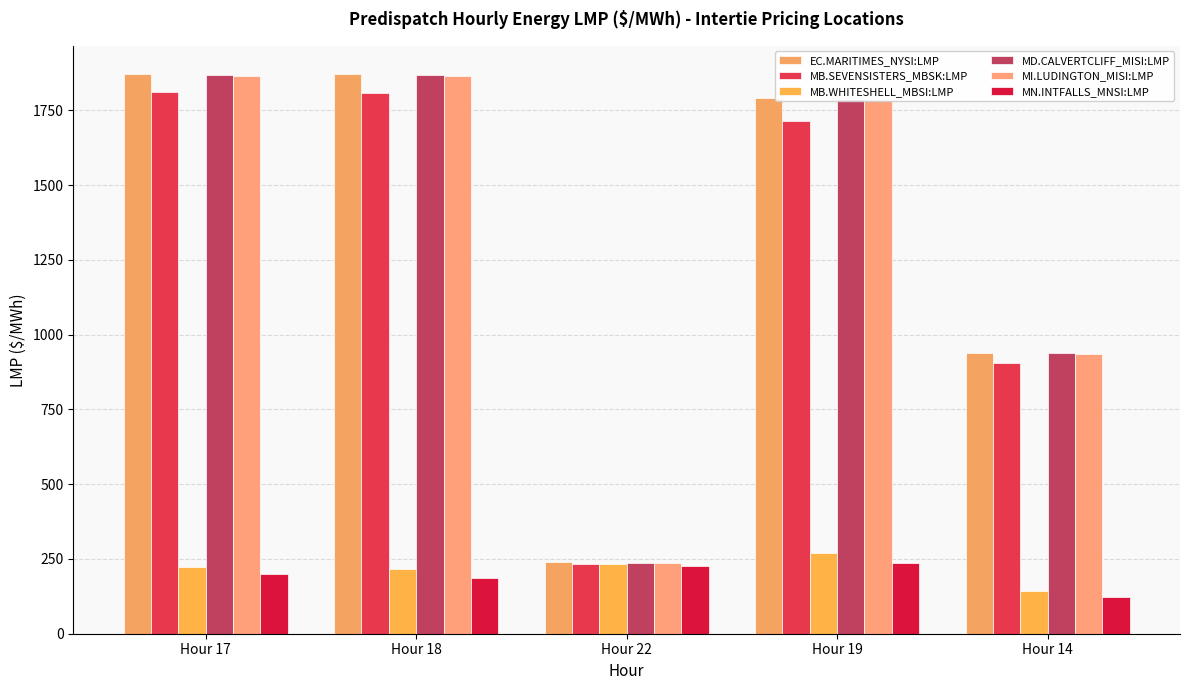

Which series has the largest total across all categories?

EC.MARITIMES_NYSI:LMP